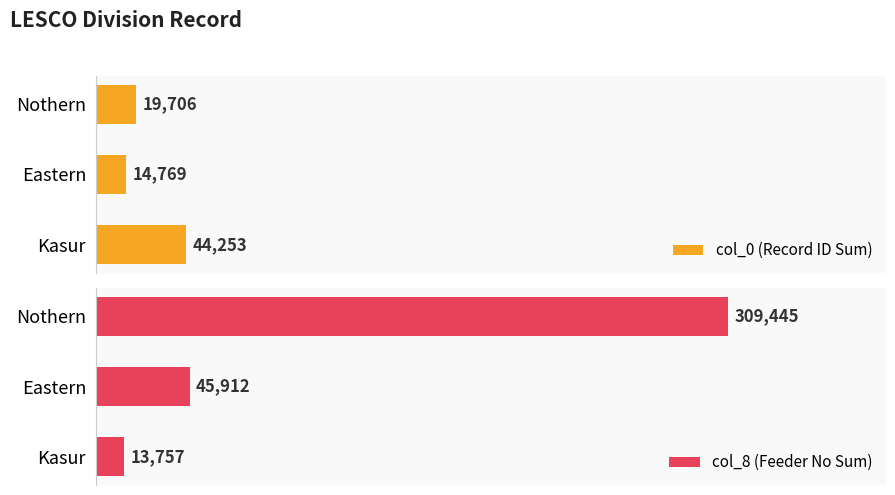

At which label is col_8 (Feeder No Sum) closest to 161601?

Eastern